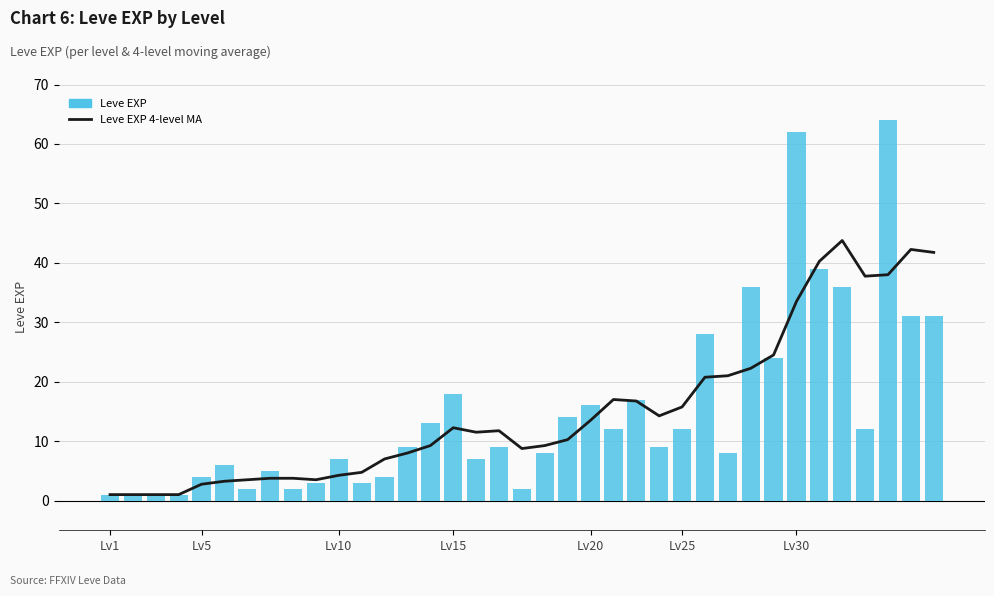

What is the difference between the highest and lowest values at 7?

1.2